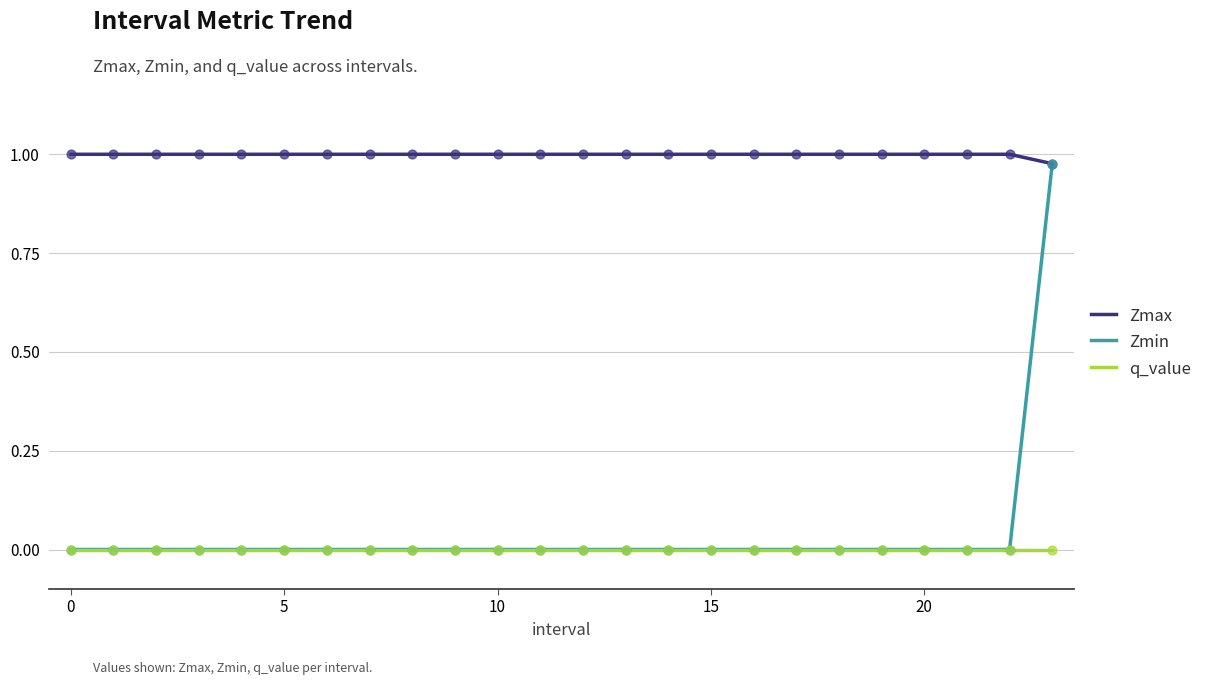

Which series has the largest total across all categories?

Zmax